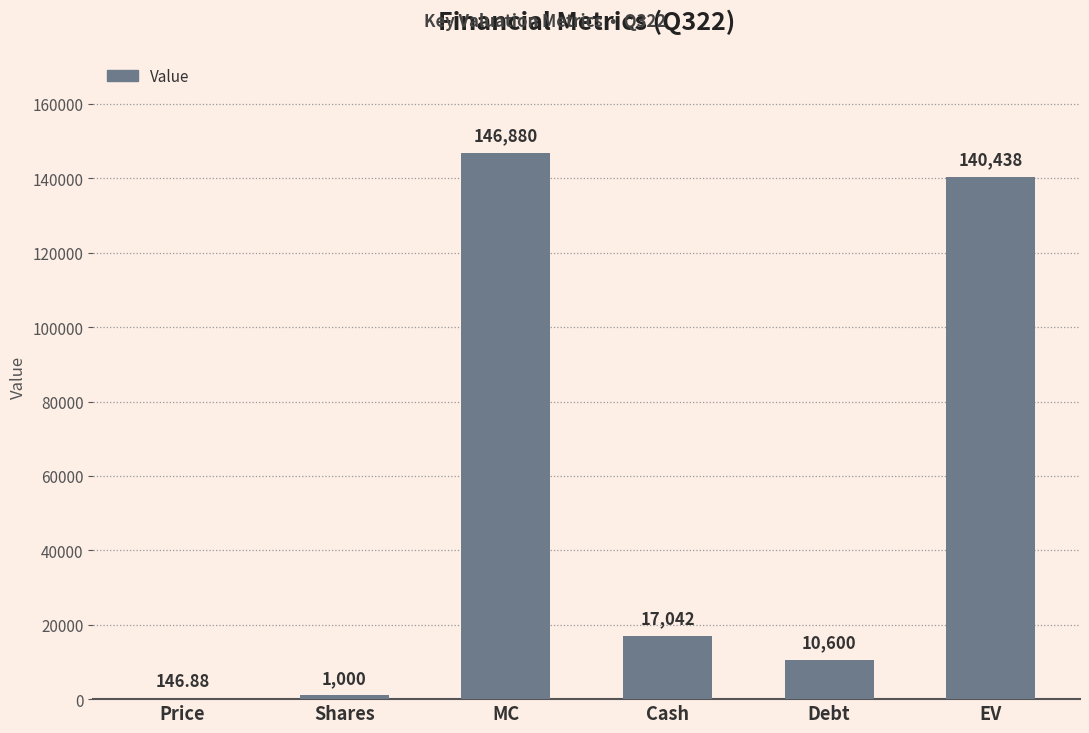

What is the ratio of the value at EV to the value at Cash?

8.2